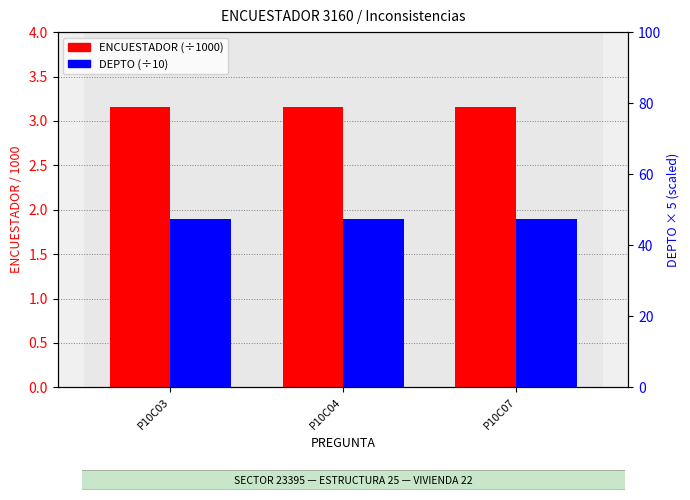

How many bars are there in total?

6